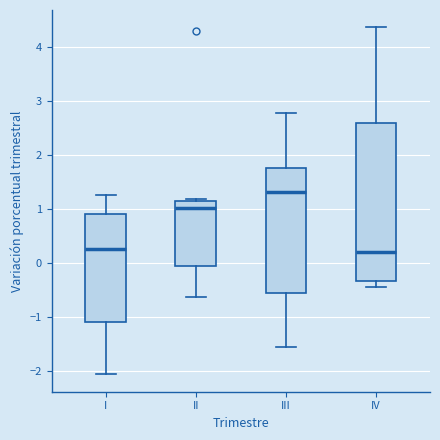

Reading left to right, transcribe this box plot: for each box, give where its median line is, the range the box spans, and where its two whiskers end, as read against the y-axis. The values are not printed on the chart, so give them approximately, as read against the axis.

I: median 0.3, box -1.1 to 0.9, whiskers -2.1 to 1.3
II: median 1.0, box -0.1 to 1.2, whiskers -0.6 to 1.2 (just above the box's upper edge)
III: median 1.3, box -0.6 to 1.8, whiskers -1.6 to 2.8
IV: median 0.2, box -0.3 to 2.6, whiskers -0.5 to 4.4